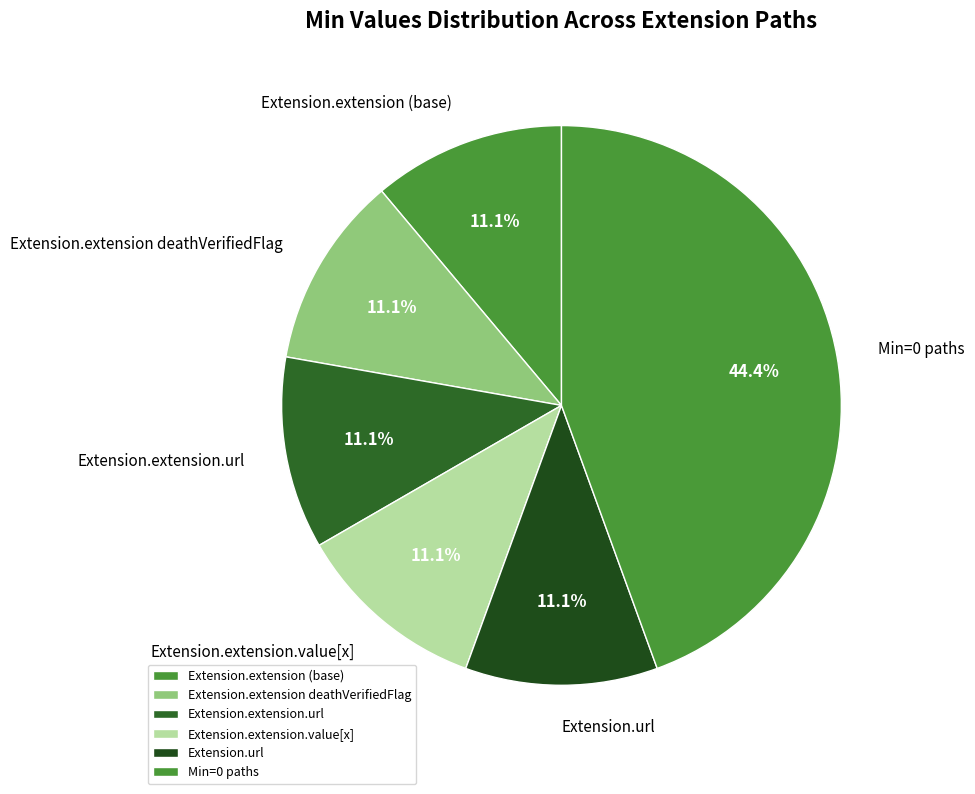

What is the ratio of the value at Extension.extension deathVerifiedFlag to the value at Extension.url?

1.0